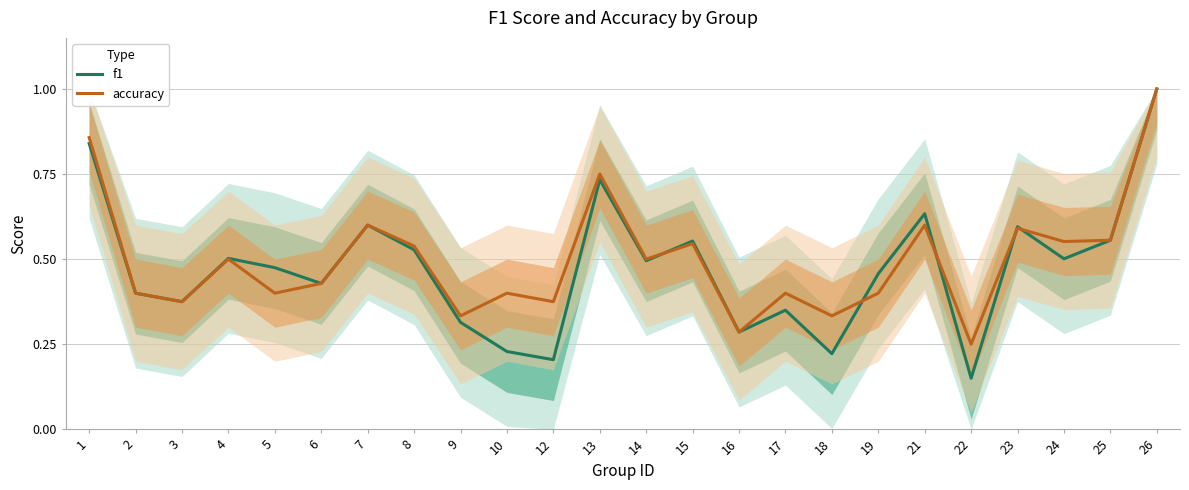

What is the minimum value for f1?

0.2